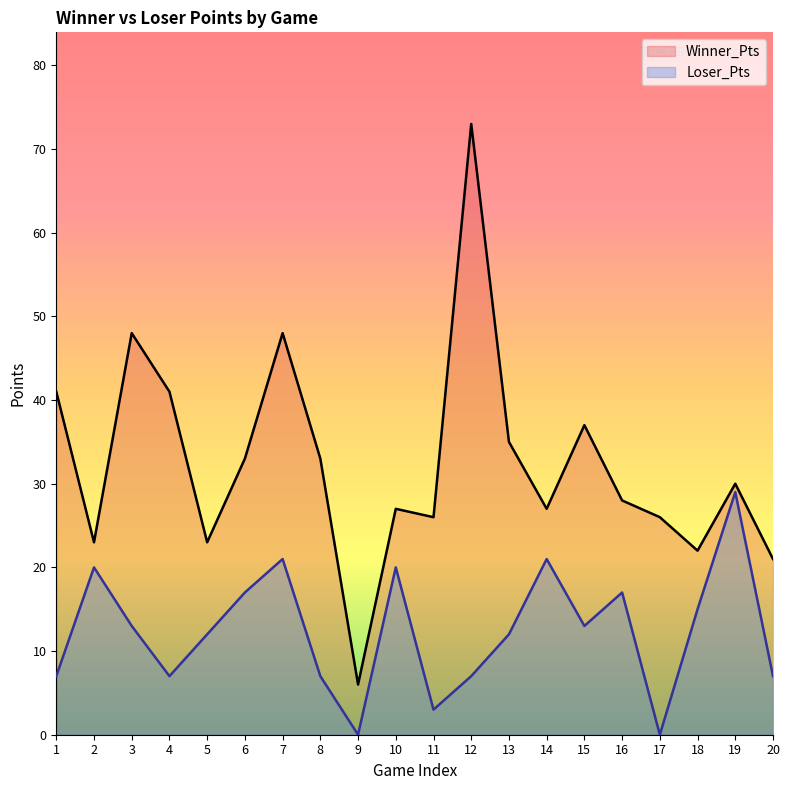

What is the difference between the maximum and second lowest values in the Winner_Pts series?

52